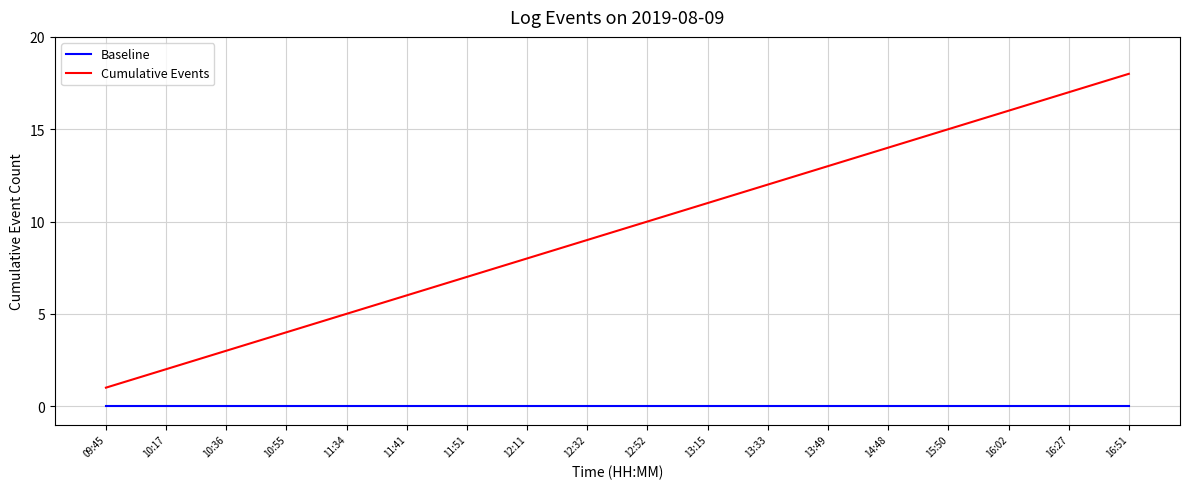

What is the difference between the maximum and second lowest values in the Cumulative Events series?

16